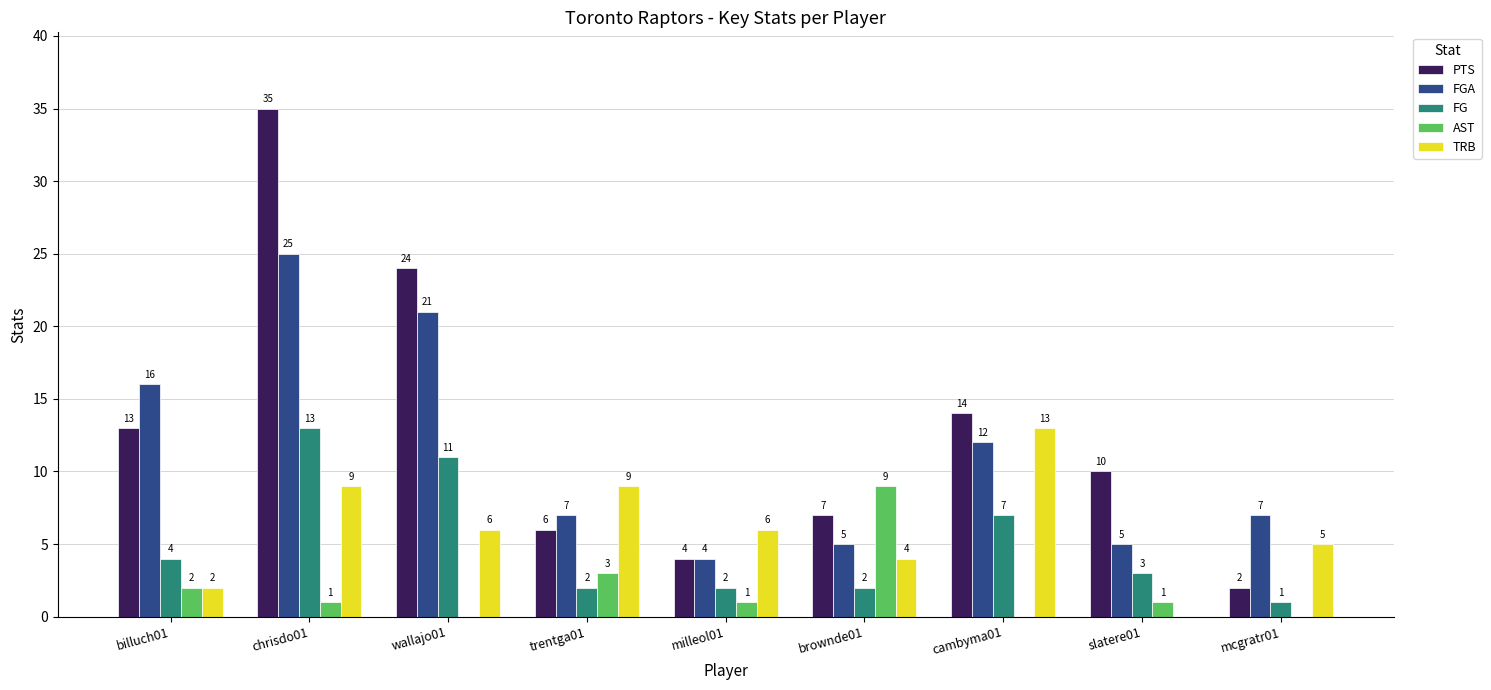

Reading right to left, what are all the values shown in this chart?

PTS: 2	10	14	7	4	6	24	35	13
FGA: 7	5	12	5	4	7	21	25	16
FG: 1	3	7	2	2	2	11	13	4
AST: 0	1	0	9	1	3	0	1	2
TRB: 5	0	13	4	6	9	6	9	2